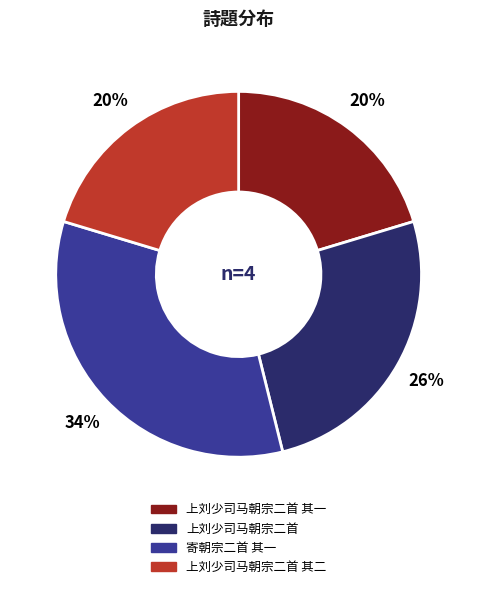

Is it true that 寄朝宗二首 其一 is 34% of the pie?

True